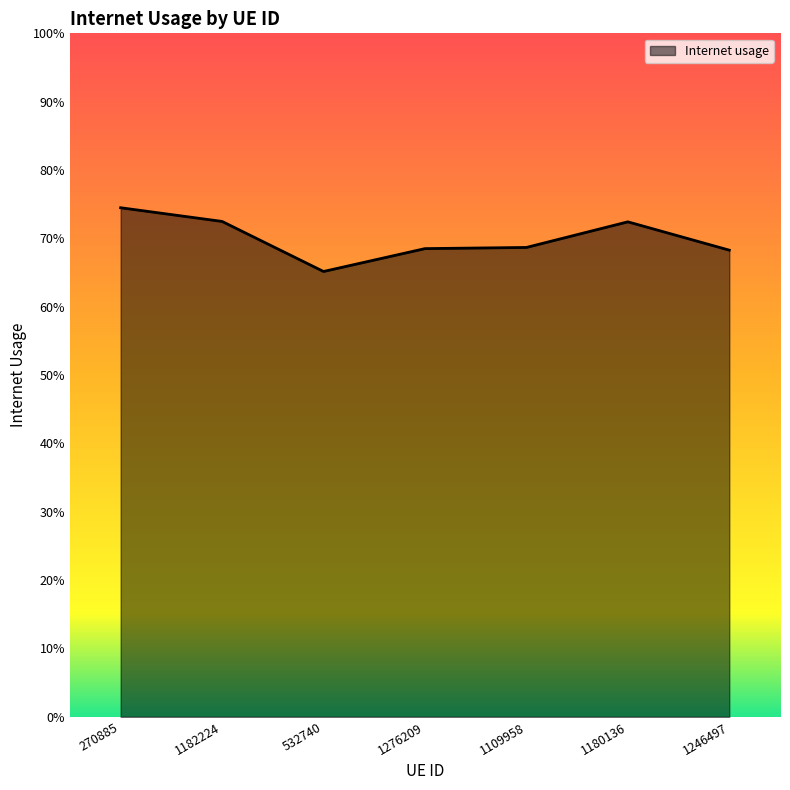

List the labels in order of value, smallest first.

532740, 1246497, 1276209, 1109958, 1180136, 1182224, 270885